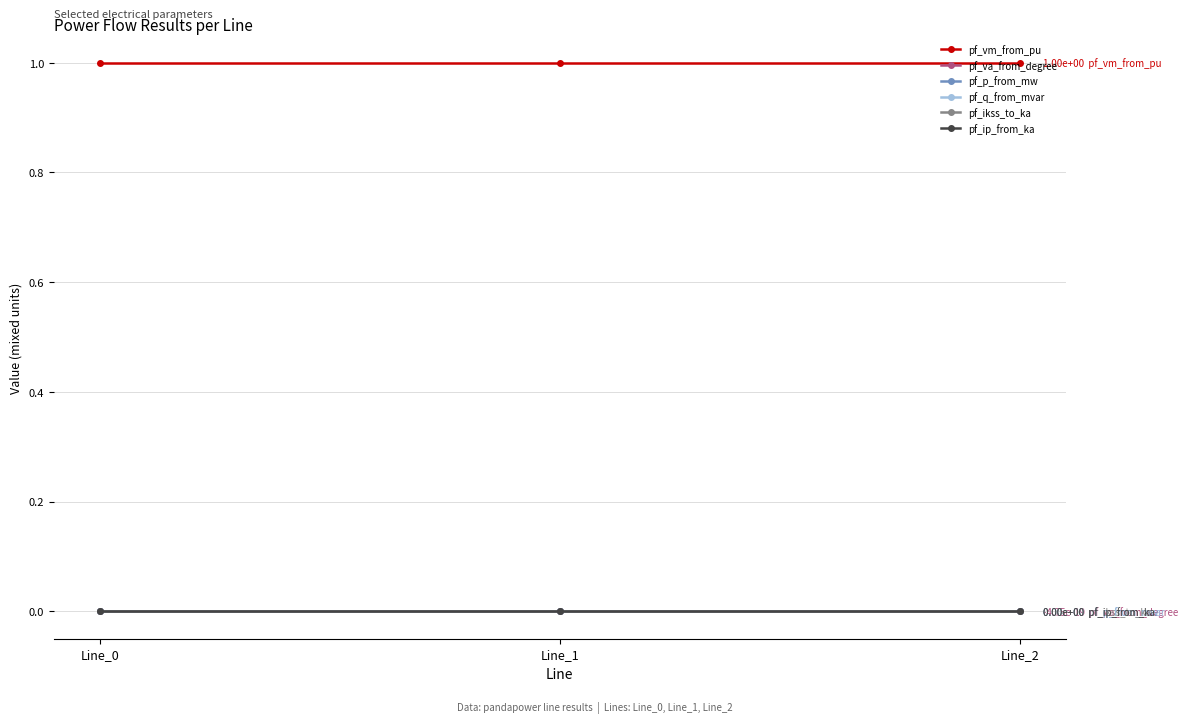

Reading right to left, what are all the values shown in this chart?

pf_vm_from_pu: 1.0	1.0	1.0
pf_va_from_degree: -0.0	-0.0	-0.0
pf_p_from_mw: 0.0	-0.0	0.0
pf_q_from_mvar: 0.0	0.0	0.0
pf_ikss_to_ka: 0.0	0.0	0.0
pf_ip_from_ka: 0.0	0.0	0.0